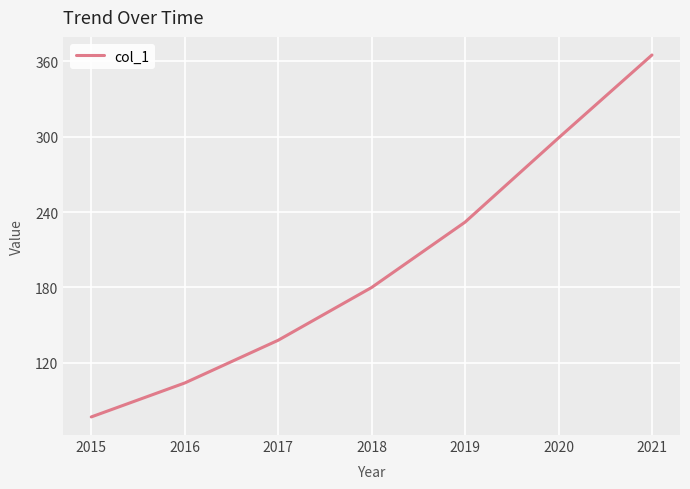

True or false: the data has more than 2 interior local peaks.

False